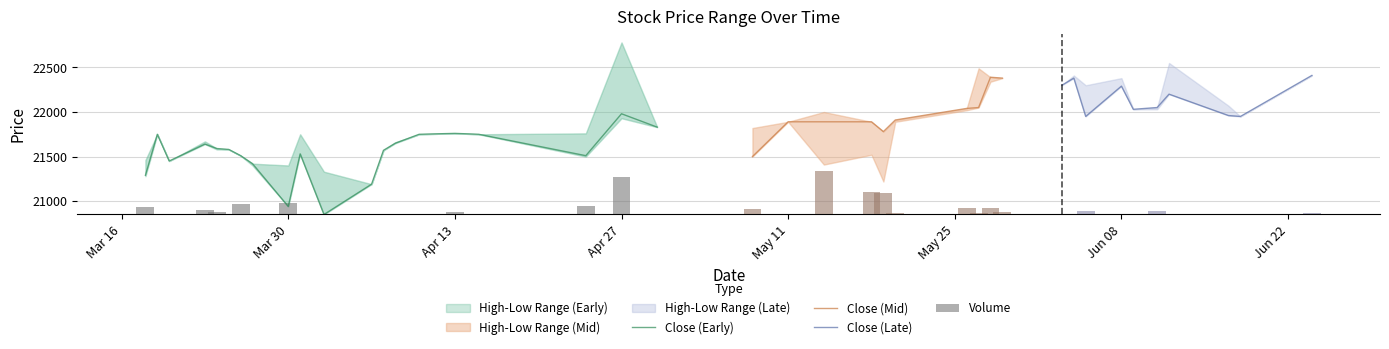

True or false: Volume has a value of 21 at 26.

False